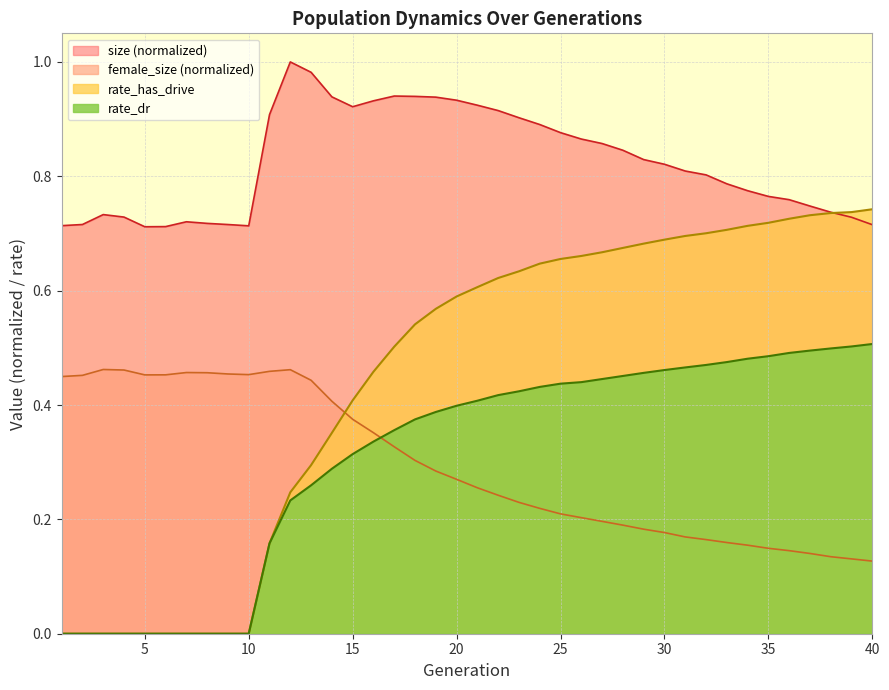

Is the value of rate_dr at 8 greater than the value of rate_has_drive at 16?

No